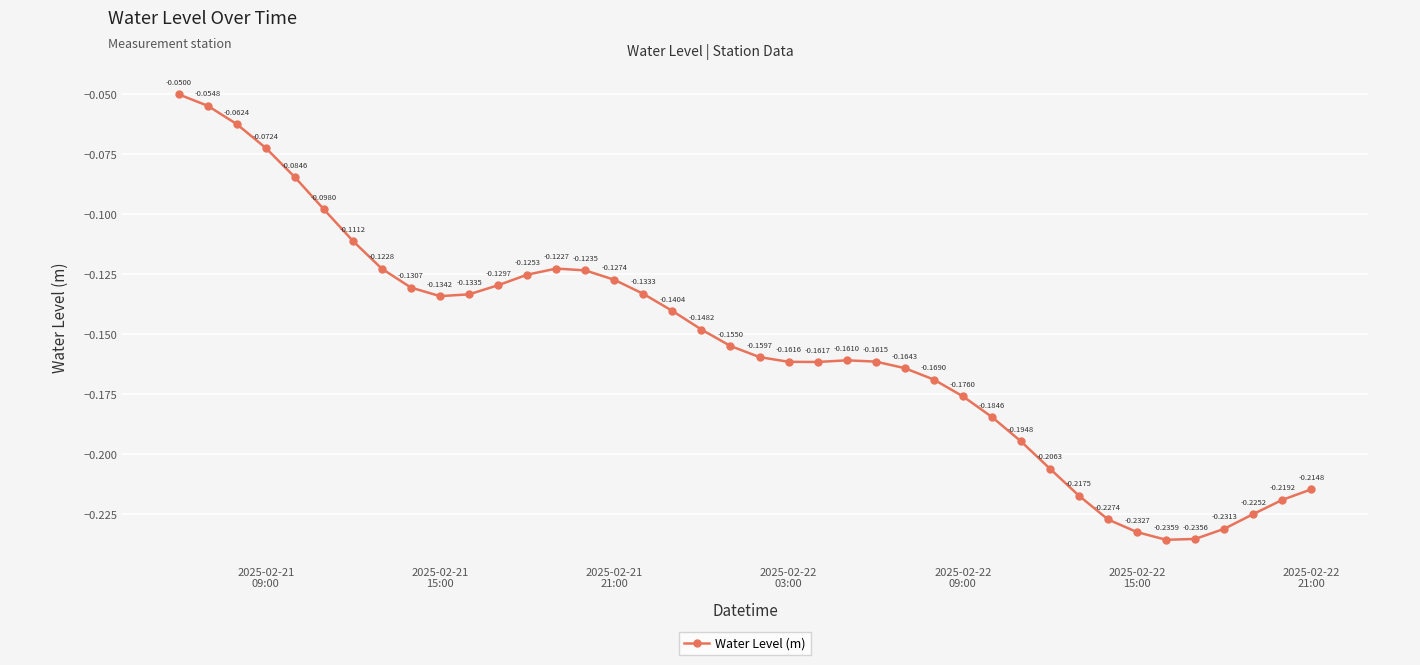

True or false: there are more than 1 points higher than both neighbors.

True